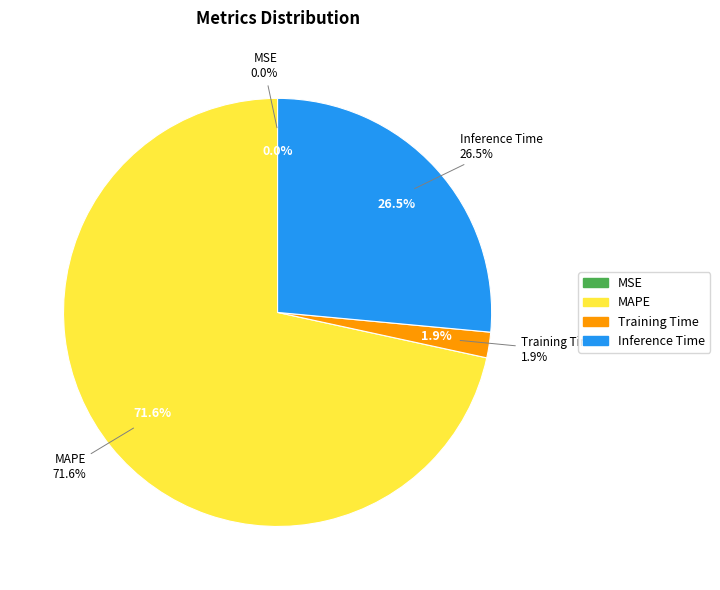

The Inference Time slice represents 34% of the pie. True or false?

False